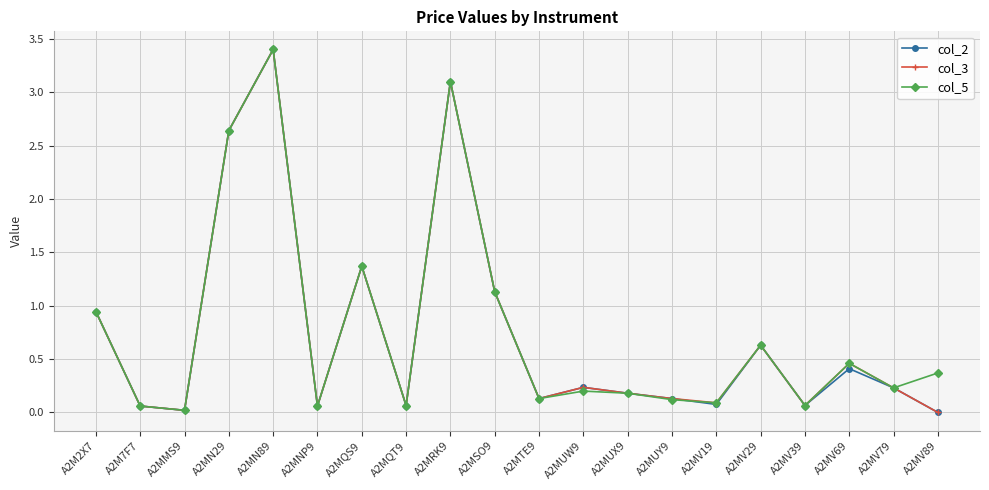

True or false: col_3 has a value of 0.3 at A2MUX9.

False